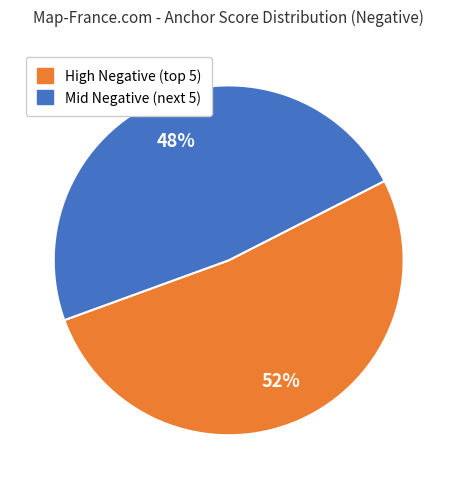

To the nearest percent, what portion does Mid Negative (next 5) represent?

48%